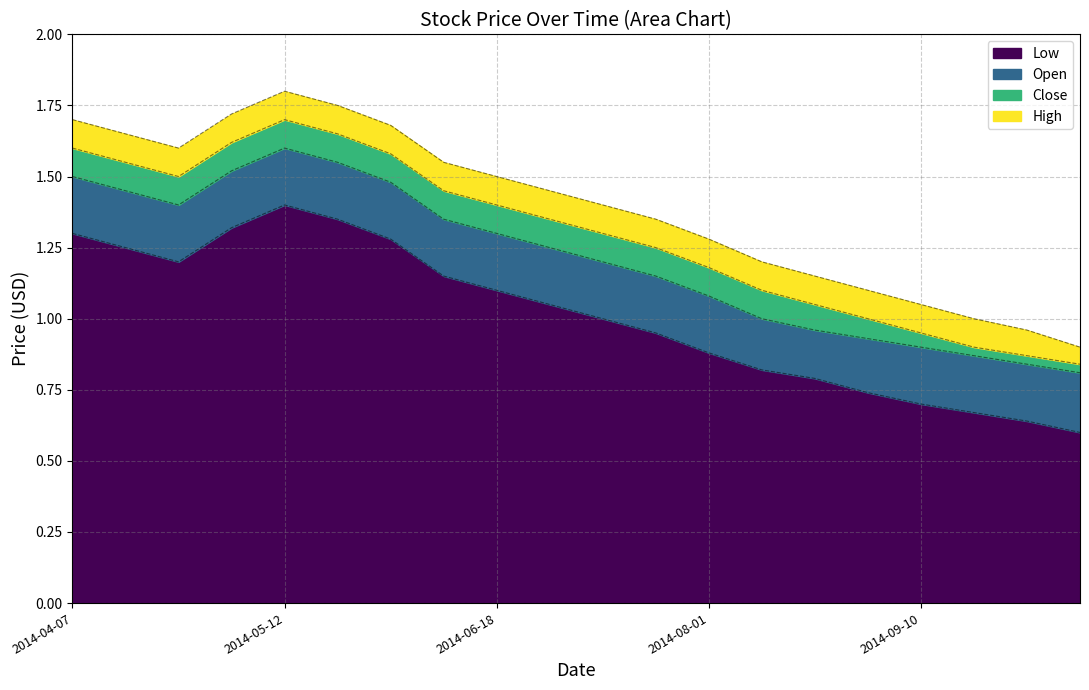

At which category is the sum across all series the highest?

2014-05-12